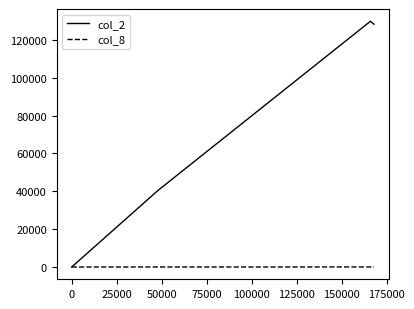

Rank the series by their average value, from highest to lowest.

col_2, col_8